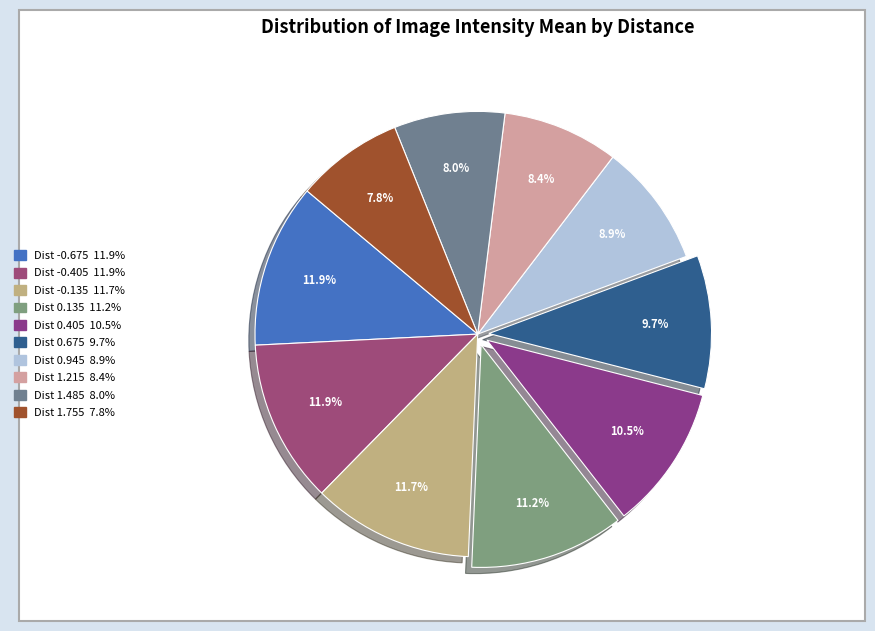

How many segments does this pie chart have?

10